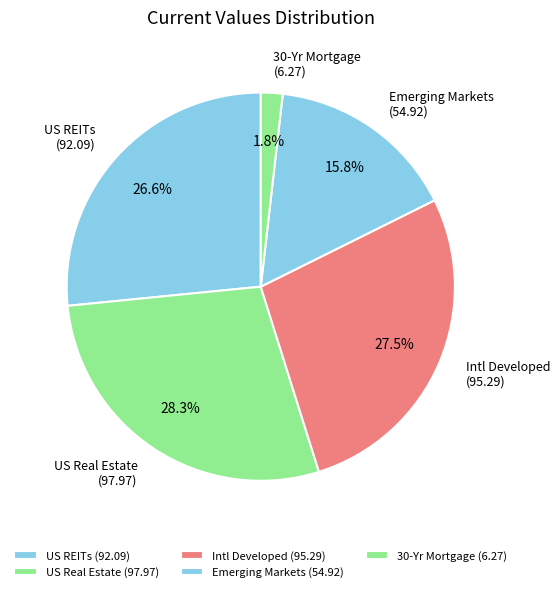

What percentage is NOT represented by Intl Developed?

72.5%